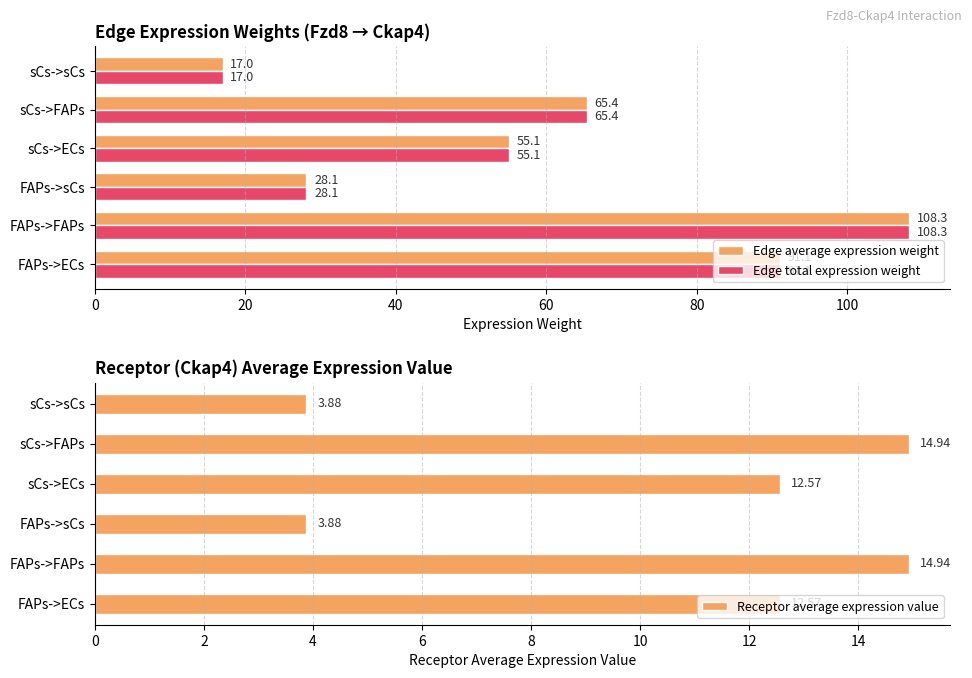

What is the lowest value of the Edge average expression weight series?

17.0